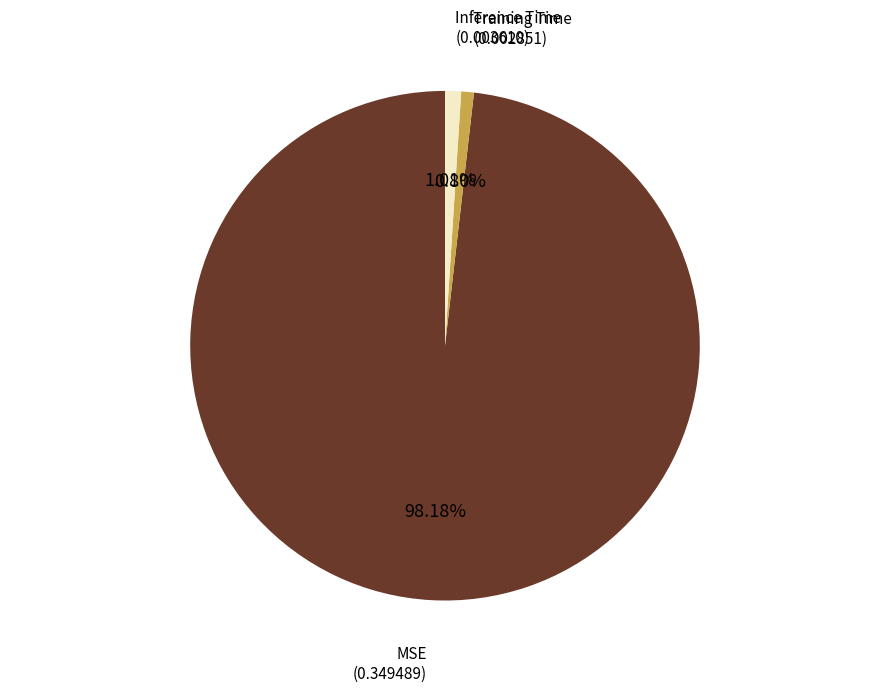

Does any single category account for the majority?

Yes